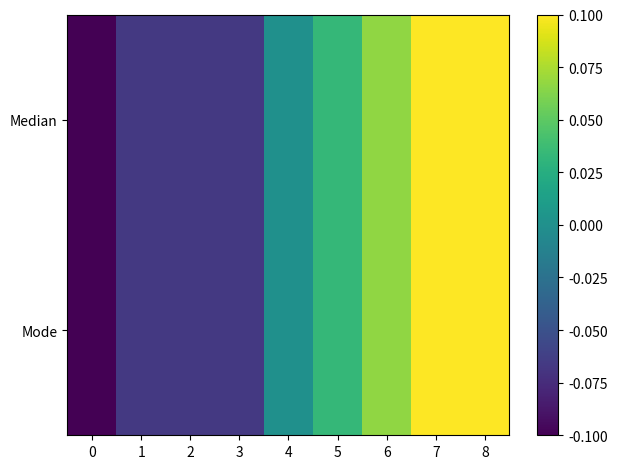

At which category is the sum across all series the highest?

7